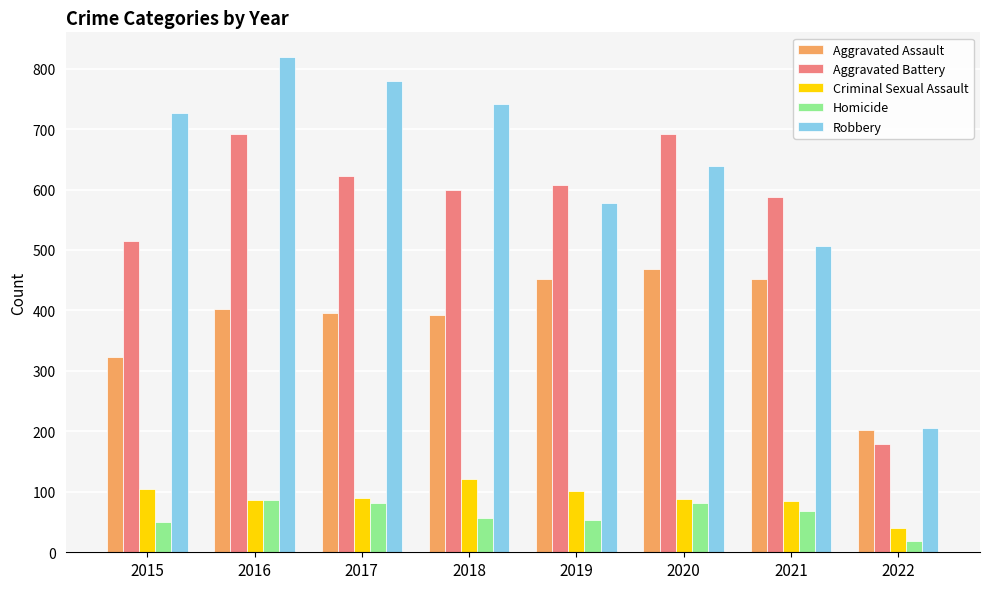

Rank the series by their maximum value, from highest to lowest.

Robbery, Aggravated Battery, Aggravated Assault, Criminal Sexual Assault, Homicide